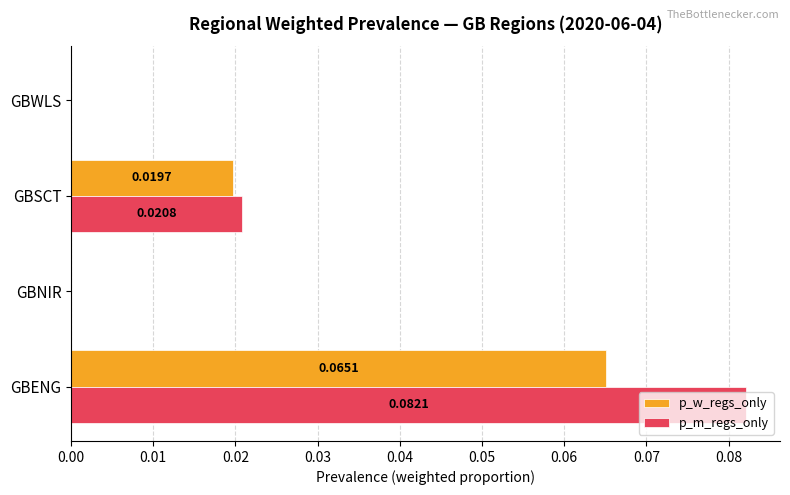

Is the value of p_w_regs_only at GBNIR greater than the value of p_m_regs_only at GBENG?

No